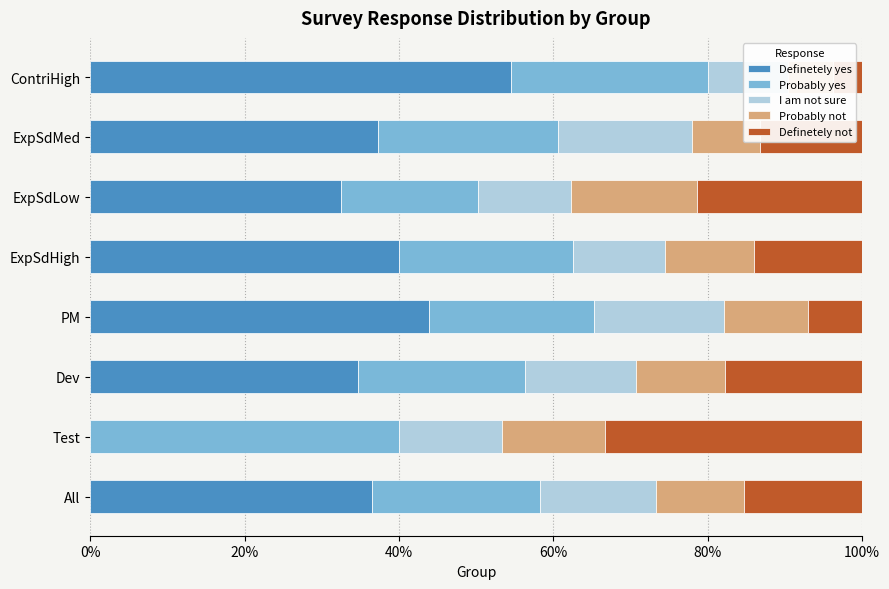

What is the spread (max minus min) of values at ExpSdHigh?

0.3